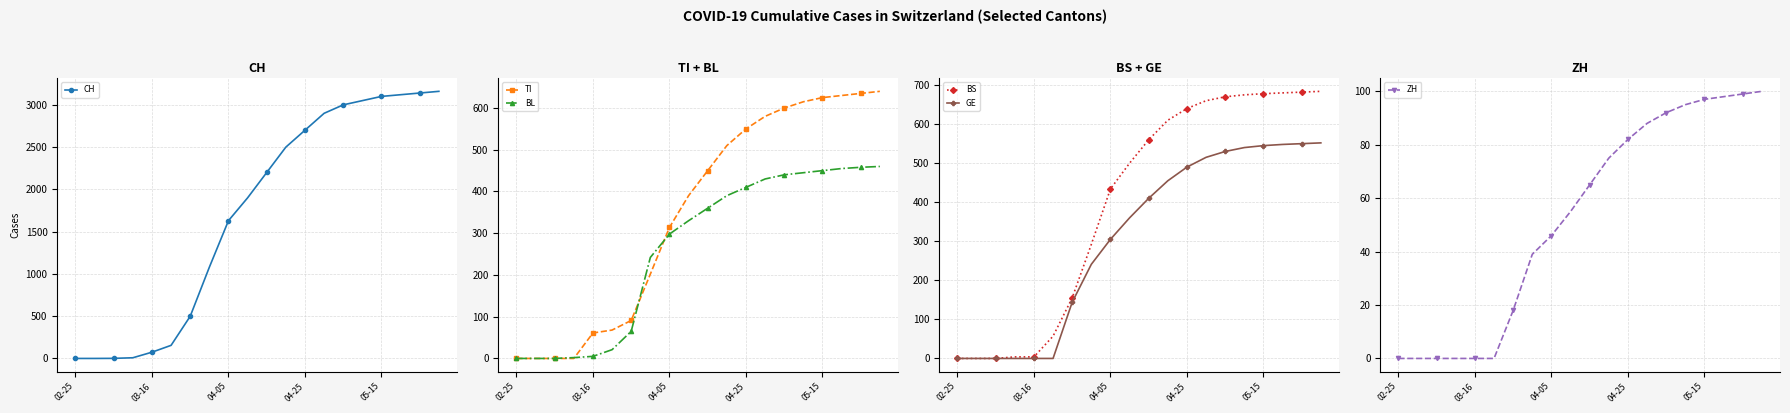

Is it true that TI equals 124 at 6?

False